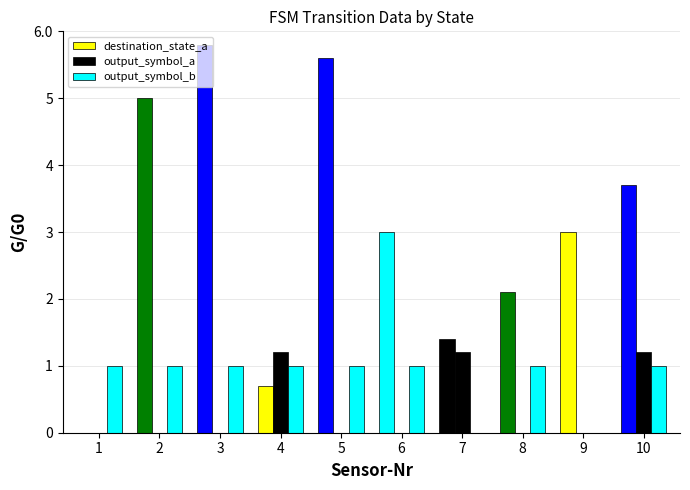

What is the sum of all destination_state_a values?

30.3